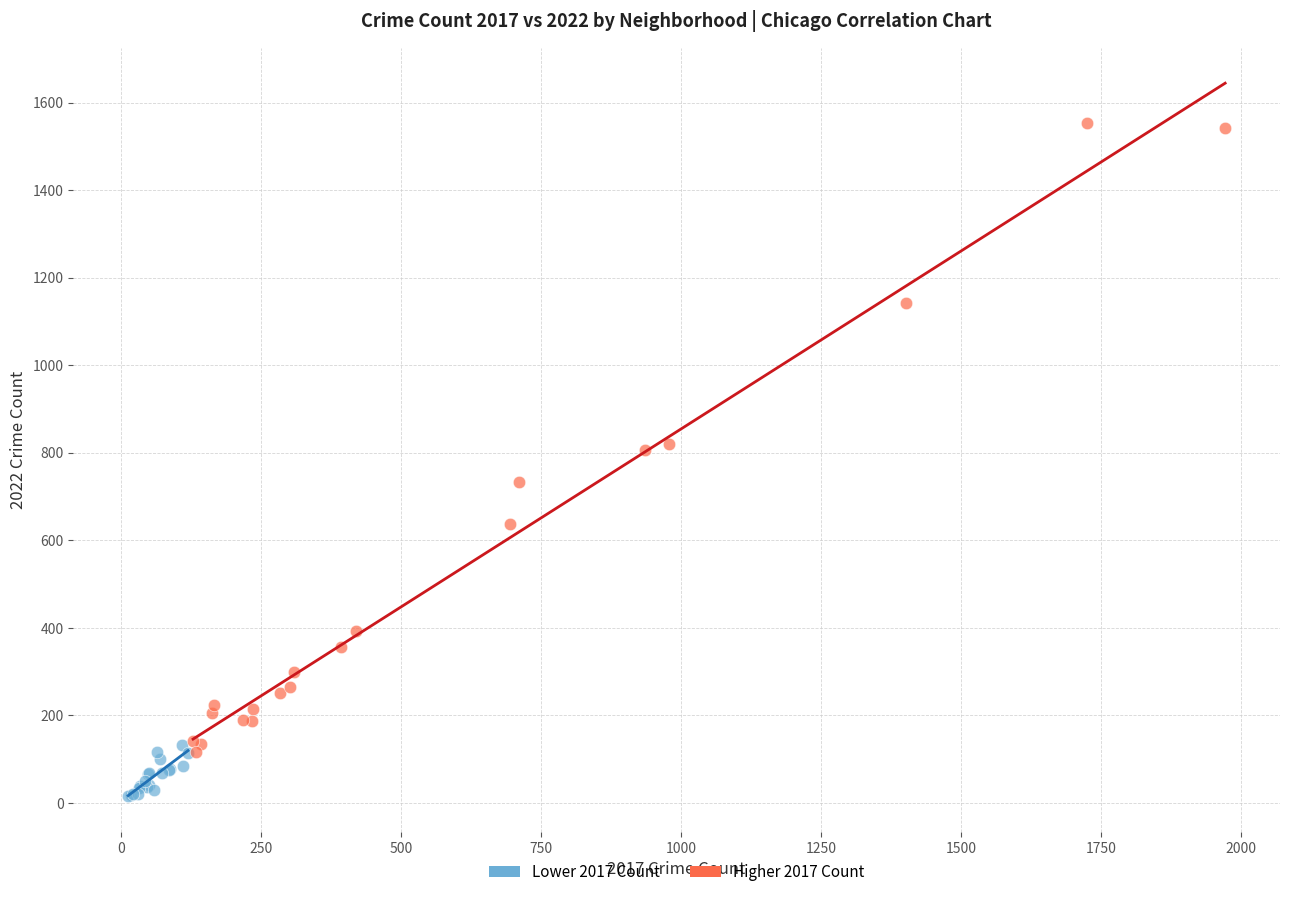

Which series has the widest spread of Y values?

Higher 2017 Count